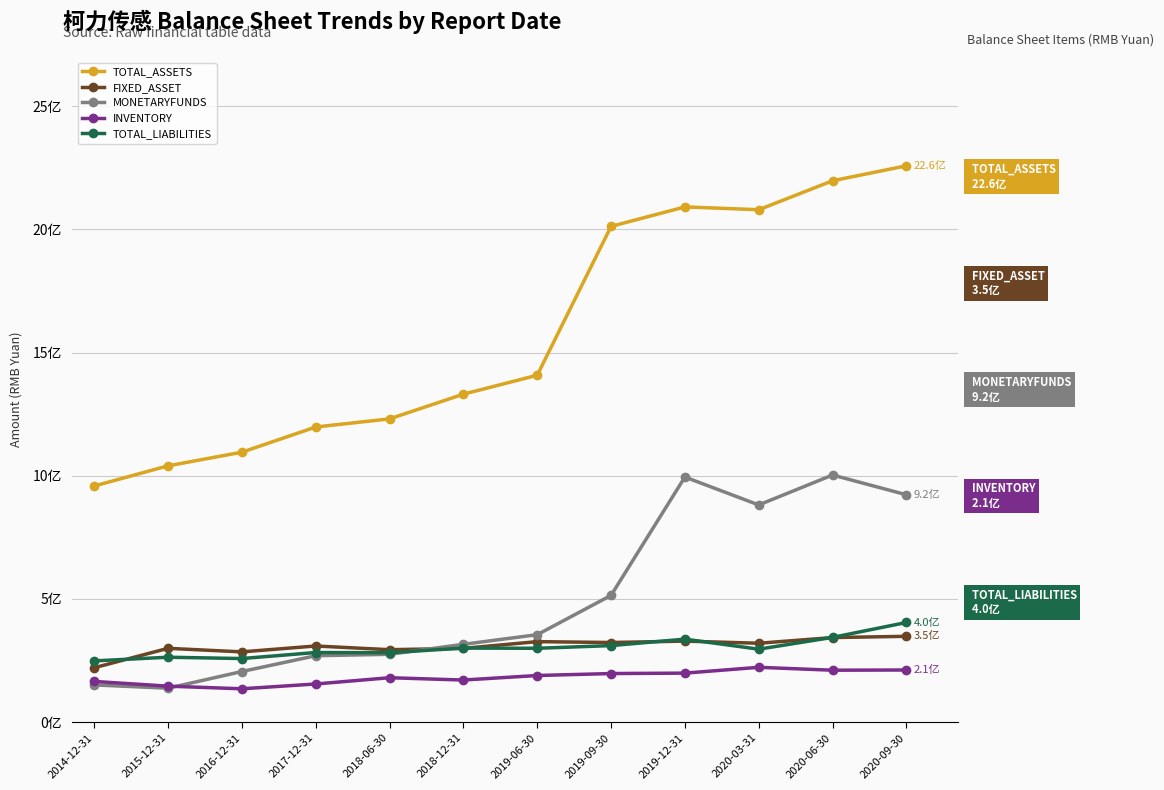

Does the chart have visible grid lines?

Yes